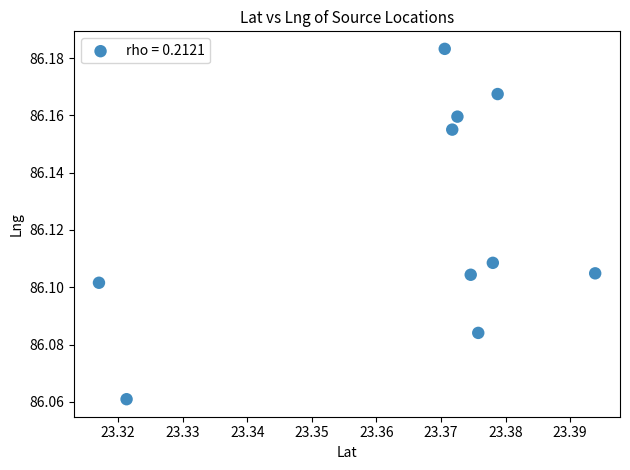

What is the average X value?

23.4